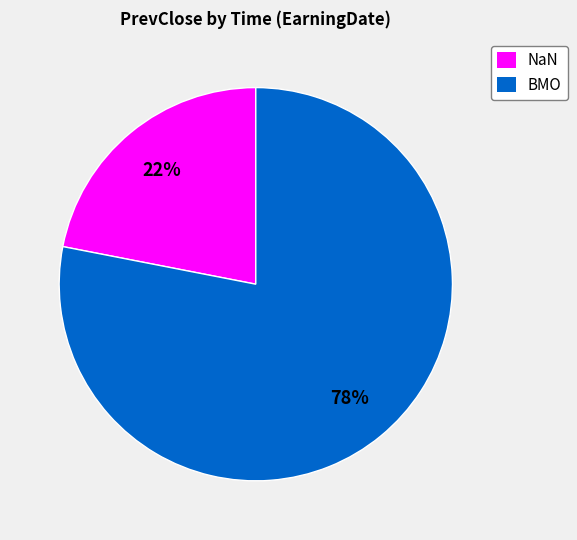

How many slices are in this pie chart?

2